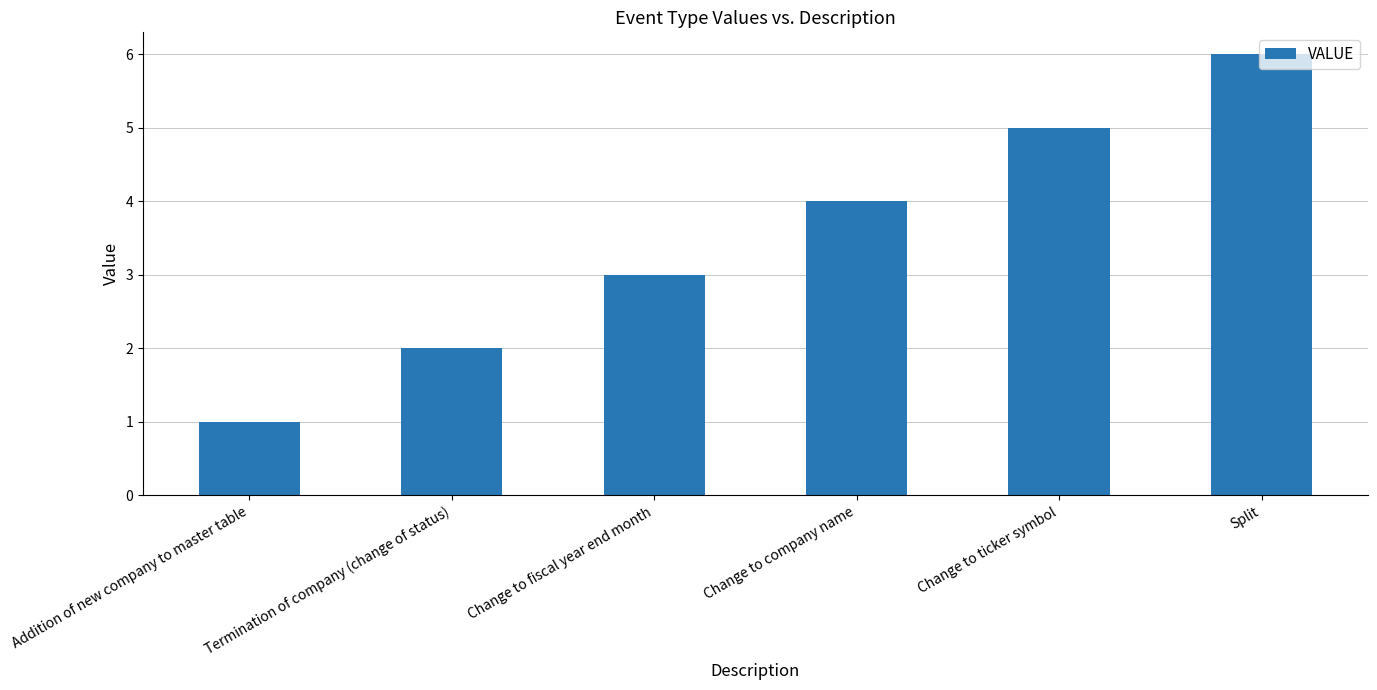

List the labels in order of value, smallest first.

Addition of new company to master table, Termination of company (change of status), Change to fiscal year end month, Change to company name, Change to ticker symbol, Split